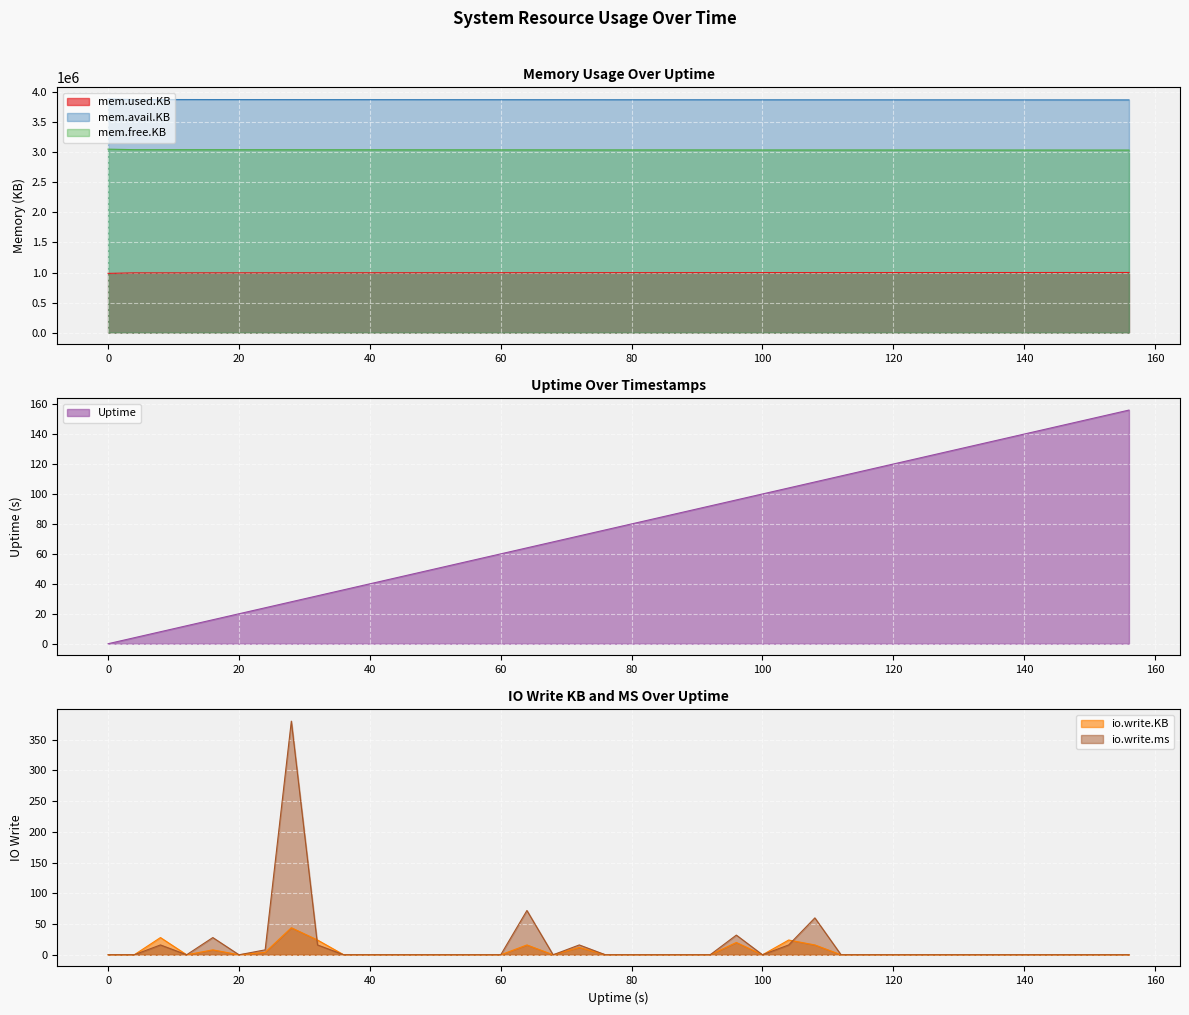

True or false: mem.used.KB and io.write.ms intersect in this chart.

False